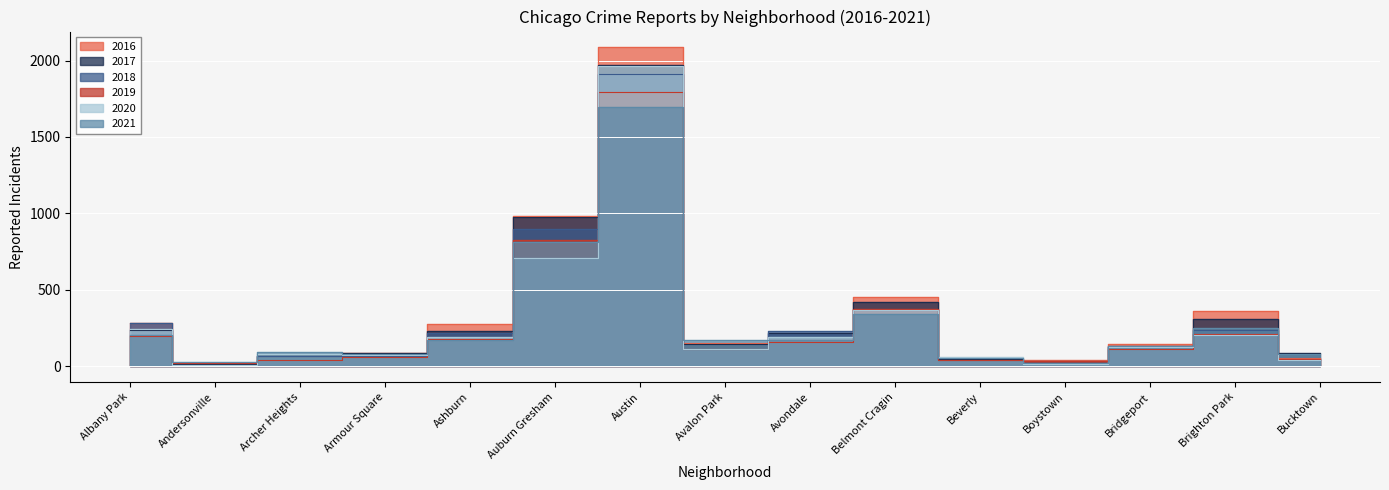

How many values in the 2019 series are below 115?

7